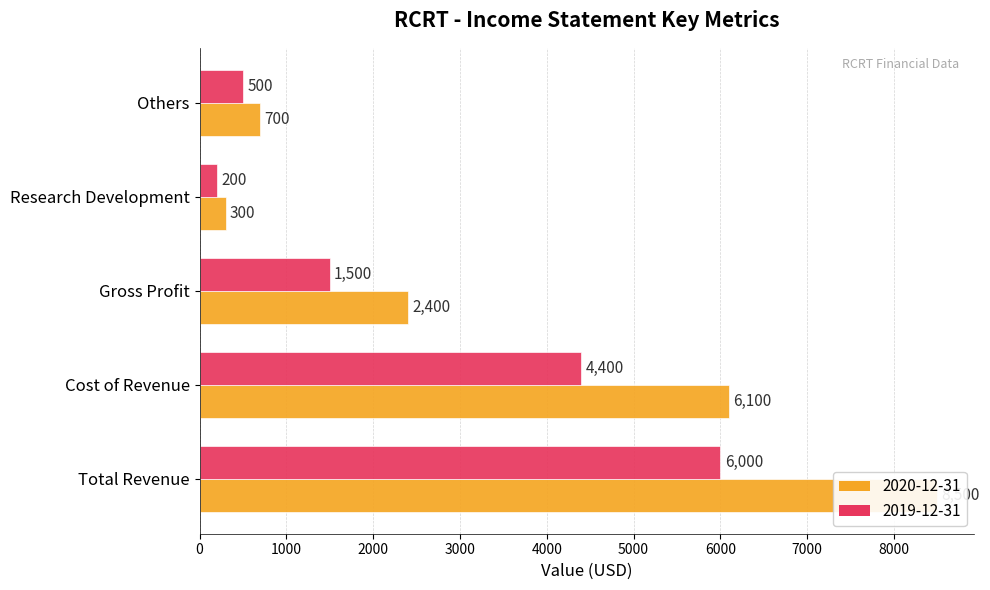

Reading left to right, what are all the values shown in this chart?

2020-12-31: 8500	6100	2400	300	700
2019-12-31: 6000	4400	1500	200	500